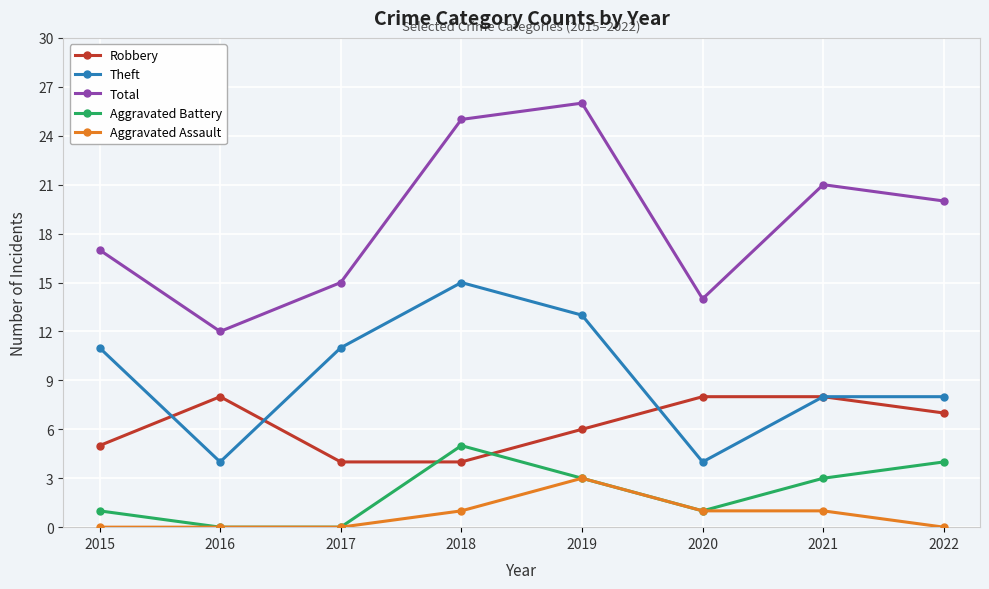

What is the difference between the second highest and minimum values in the Total series?

13